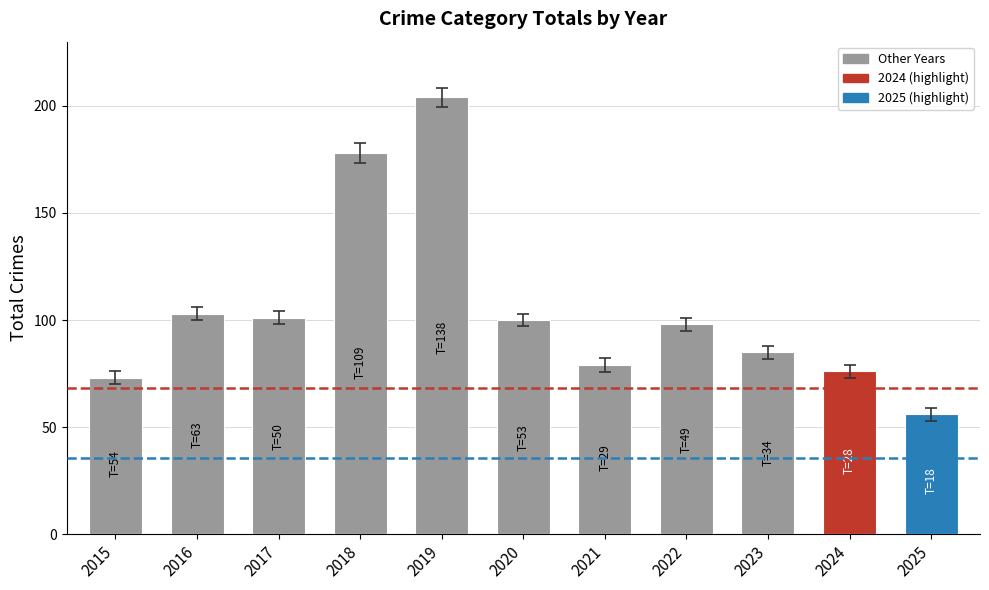

Where does the data first go above 98?

2016